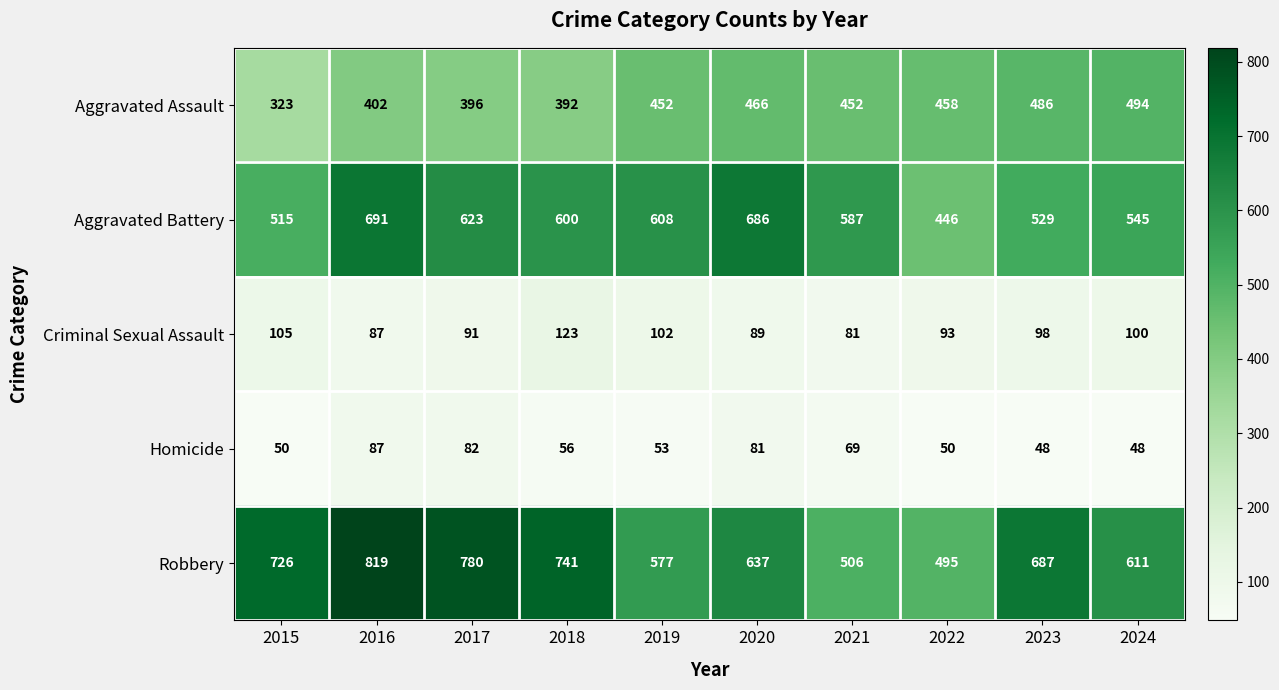

Which series has the largest range (max minus min)?

Robbery